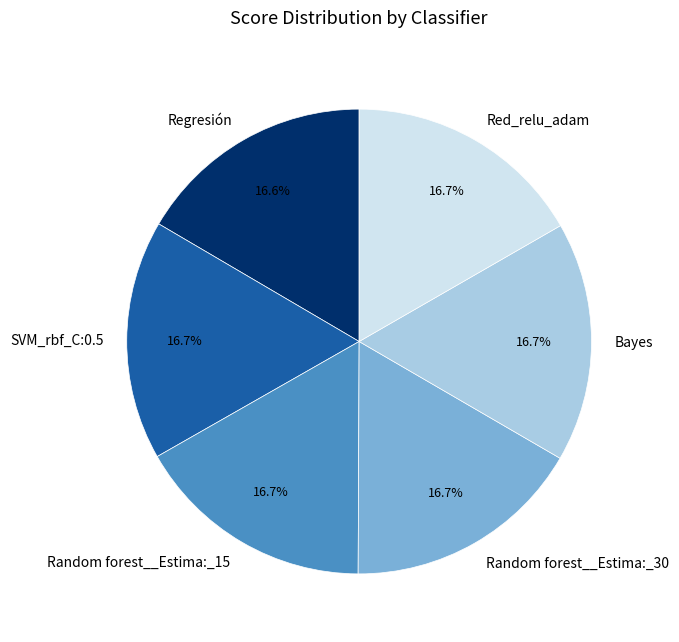

Approximately how many times larger is the value at Bayes compared to SVM_rbf_C:0.5?

1.0